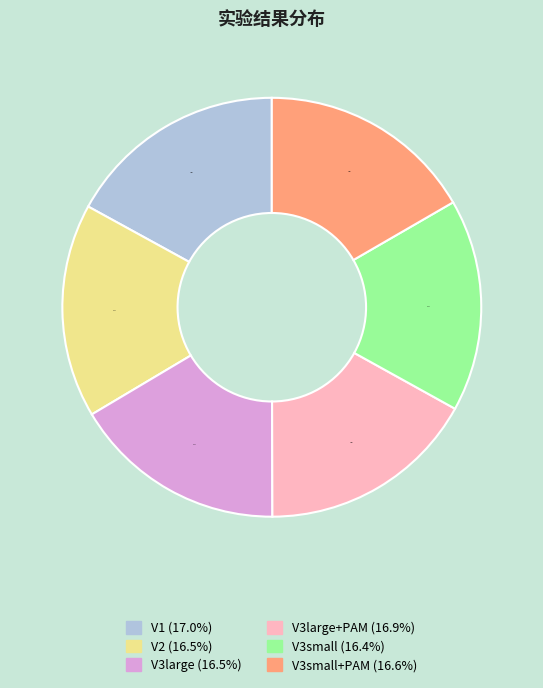

Is there any slice that represents more than half of the pie?

No